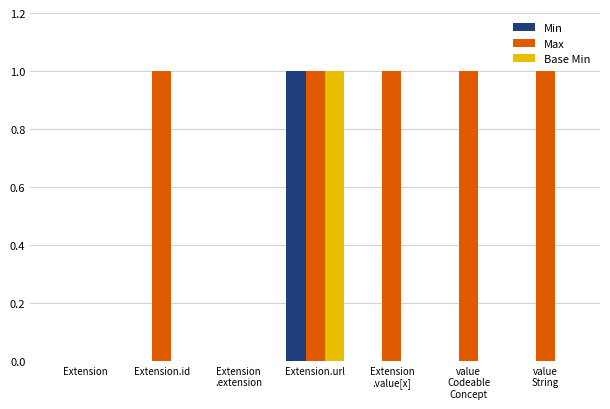

What is the approximate value of Min at Extension.url?

1